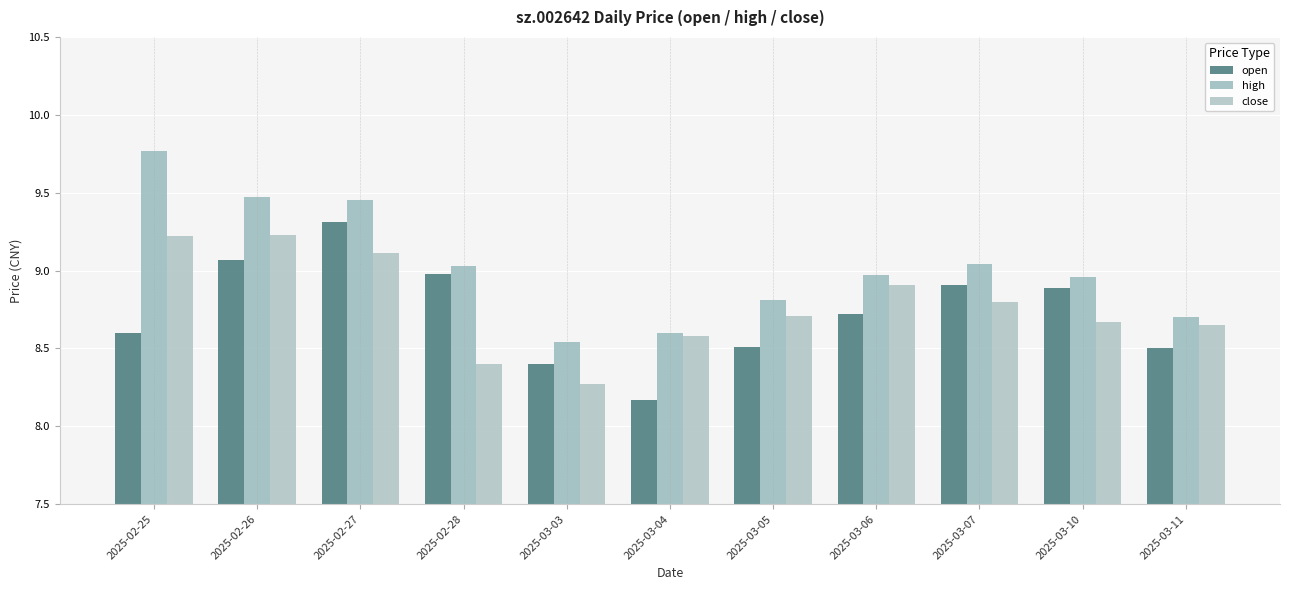

What is the sum of the close values at 2025-03-10 and 2025-02-26?

17.9